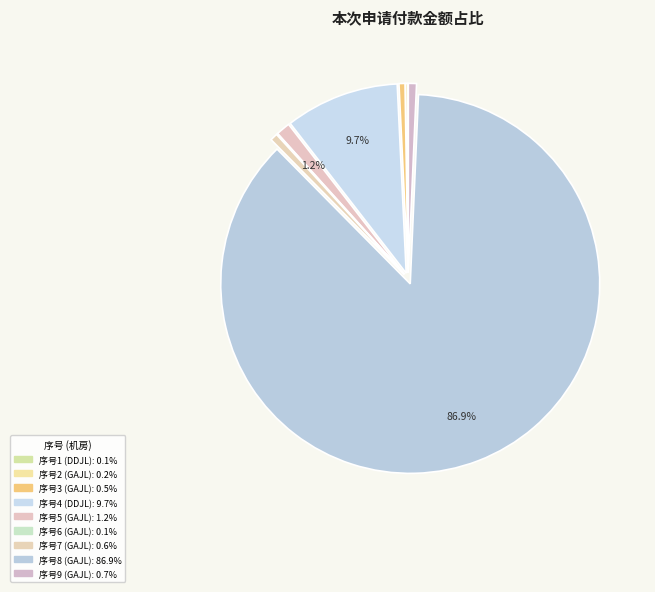

Does any single category account for the majority?

Yes